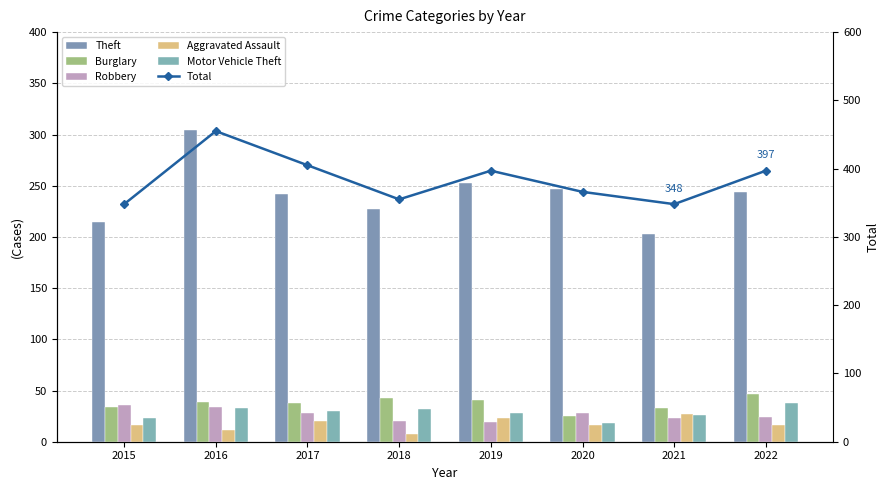

What are all the series names shown in the legend?

Theft, Burglary, Robbery, Aggravated Assault, Motor Vehicle Theft, Total